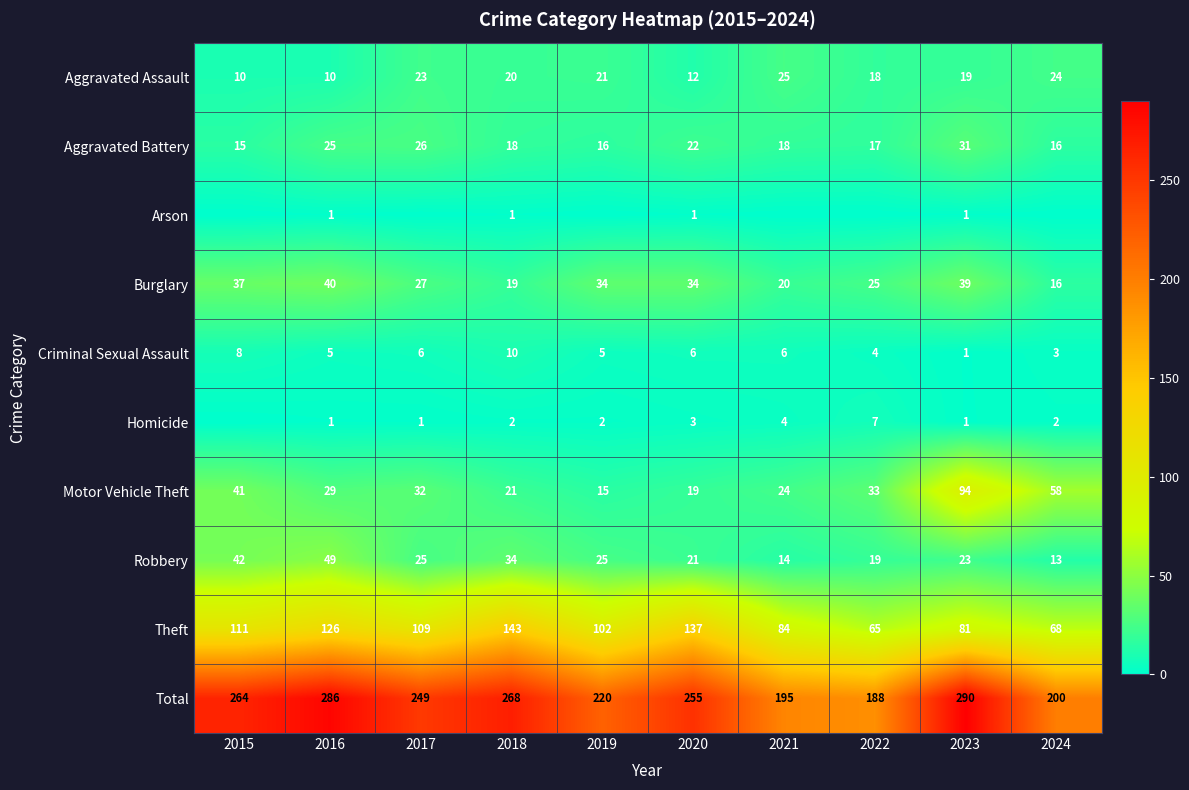

The Homicide series shows 2 at 2018. True or false?

True